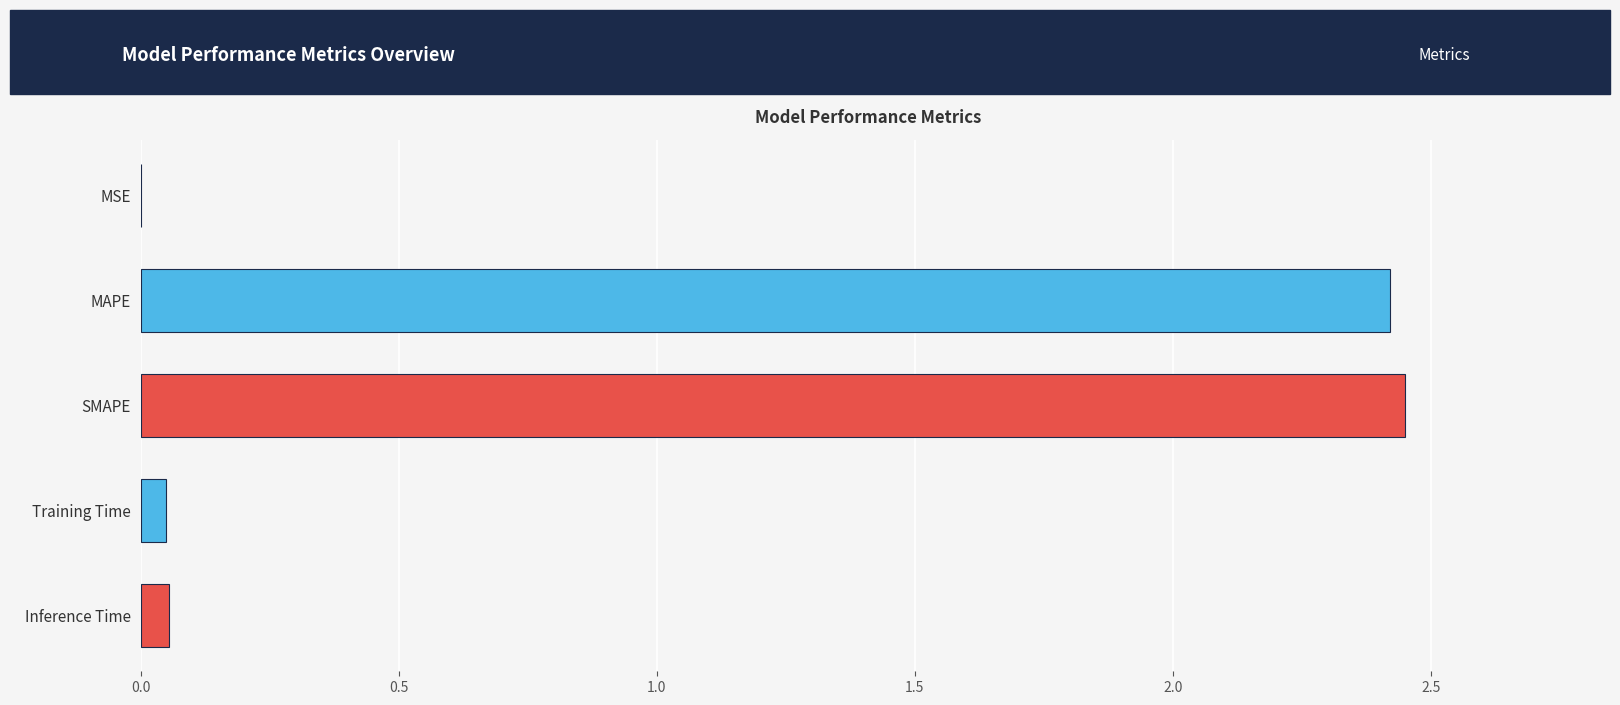

The value at SMAPE is 3.5. True or false?

False